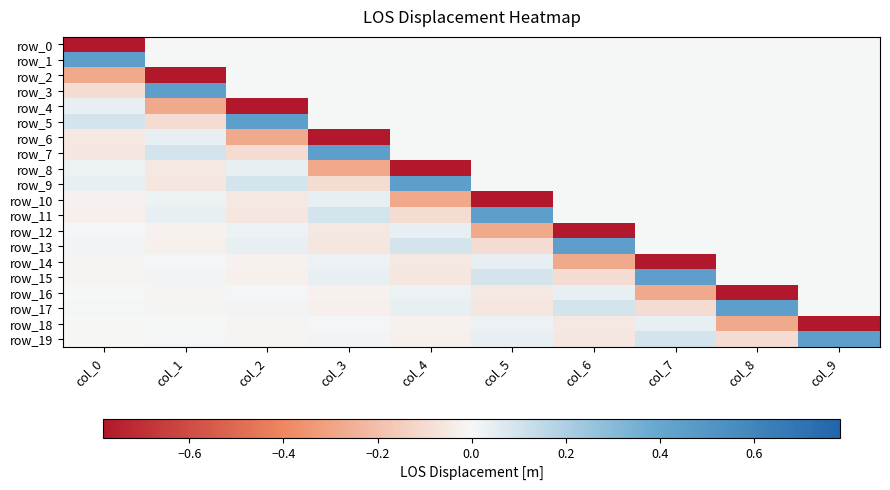

What is the approximate value of row_5 at col_1?

-0.1